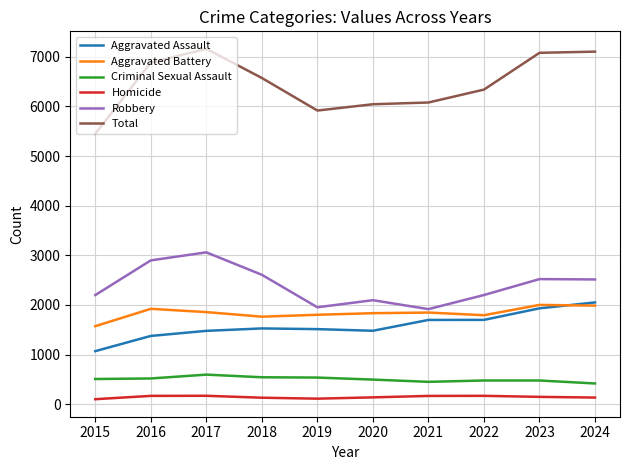

Rank the series at 2015 from highest to lowest value.

Total, Robbery, Aggravated Battery, Aggravated Assault, Criminal Sexual Assault, Homicide